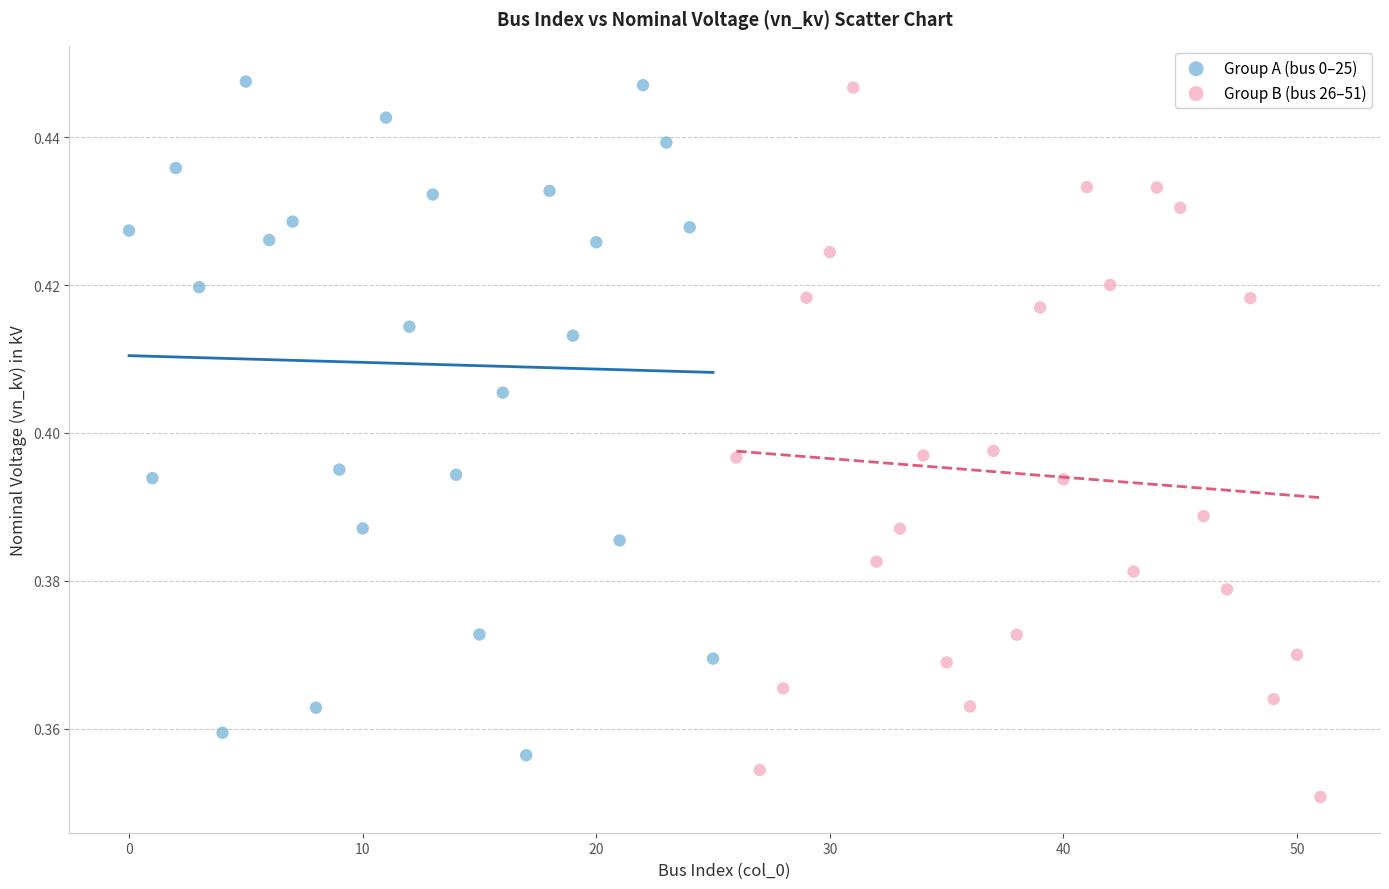

What are all the series names shown in the legend?

Group A (bus 0–25), Group B (bus 26–51)